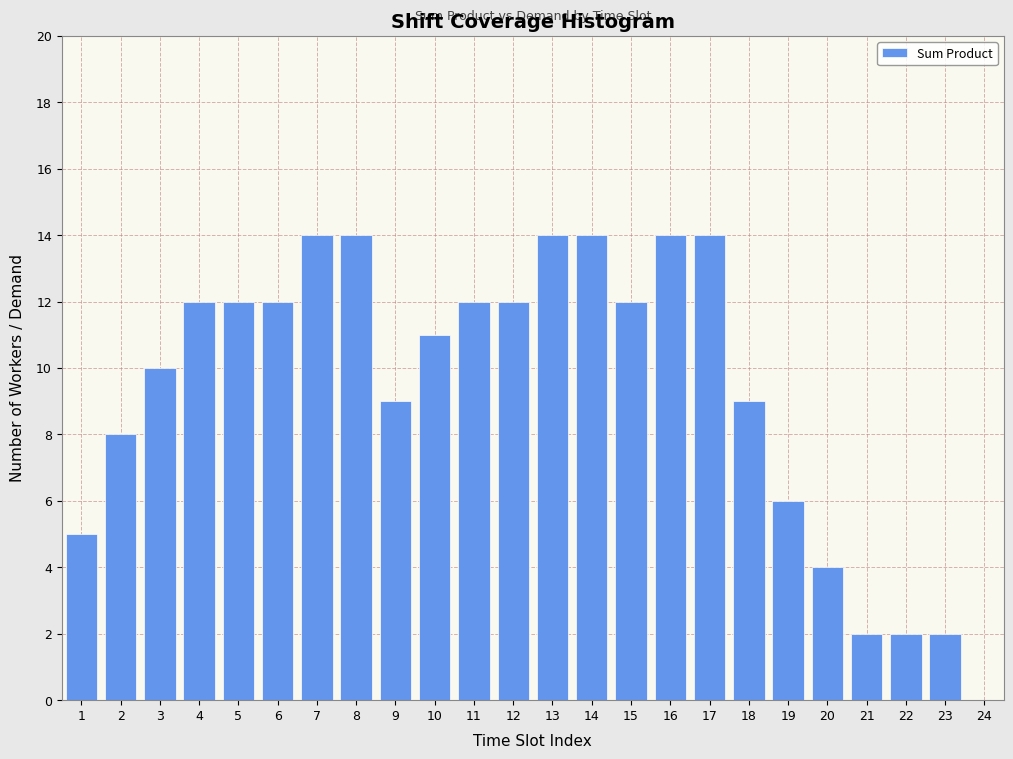

Reading left to right, list all the values displayed in this chart.

1=5	2=8	3=10	4=12	5=12	6=12	7=14	8=14	9=9	10=11	11=12	12=12	13=14	14=14	15=12	16=14	17=14	18=9	19=6	20=4	21=2	22=2	23=2	24=0